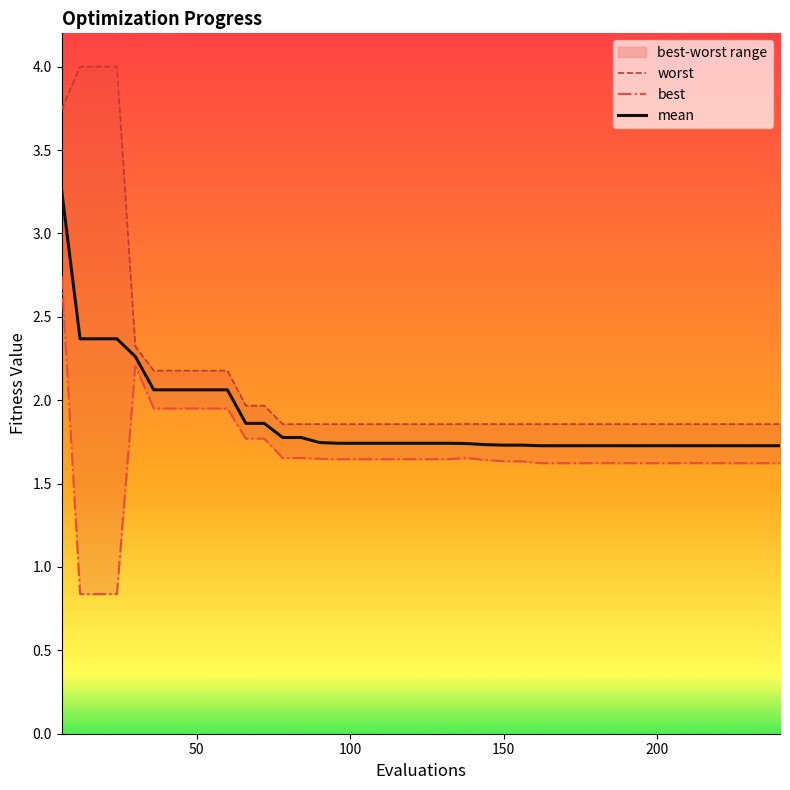

At how many categories does at least one series exceed 3?

4